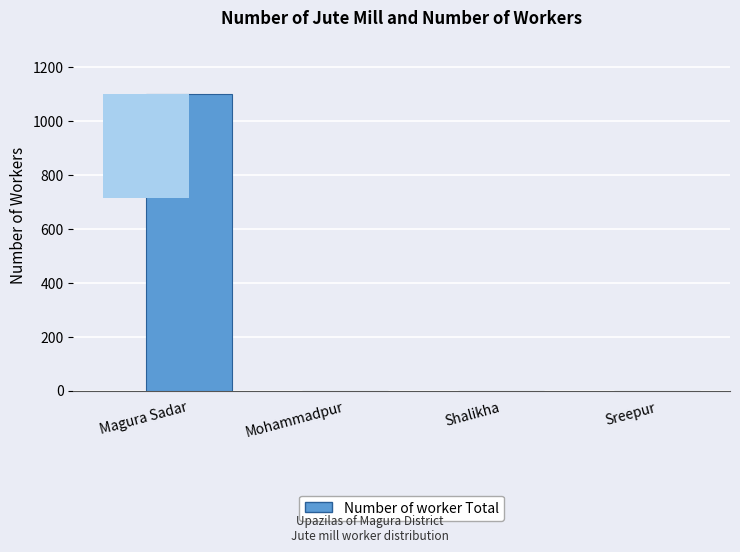

List the labels in order of value, smallest first.

Mohammadpur, Shalikha, Sreepur, Magura Sadar